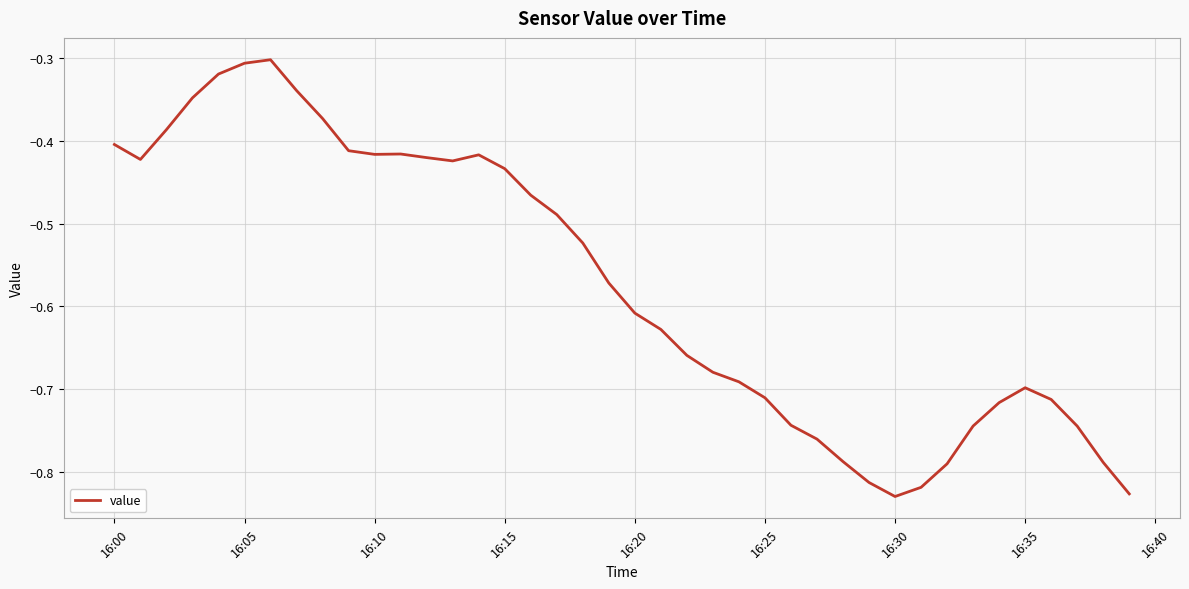

Does the chart have visible grid lines?

Yes